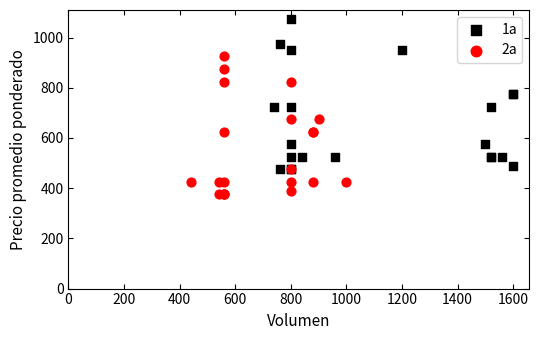

Which series has the largest Y range (max minus min)?

1a